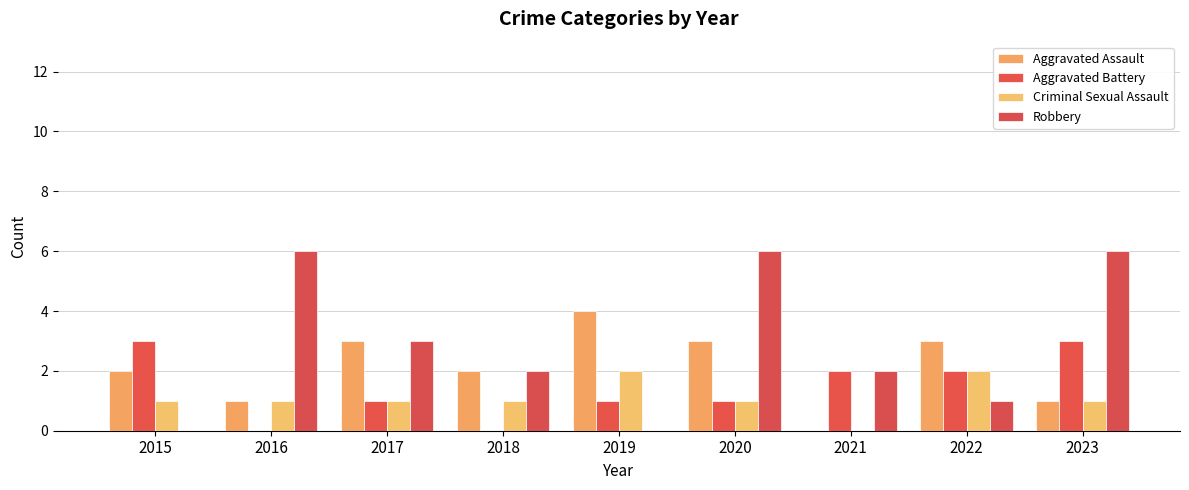

Reading left to right, transcribe all the data shown in this chart.

Aggravated Assault: 2	1	3	2	4	3	0	3	1
Aggravated Battery: 3	0	1	0	1	1	2	2	3
Criminal Sexual Assault: 1	1	1	1	2	1	0	2	1
Robbery: 0	6	3	2	0	6	2	1	6